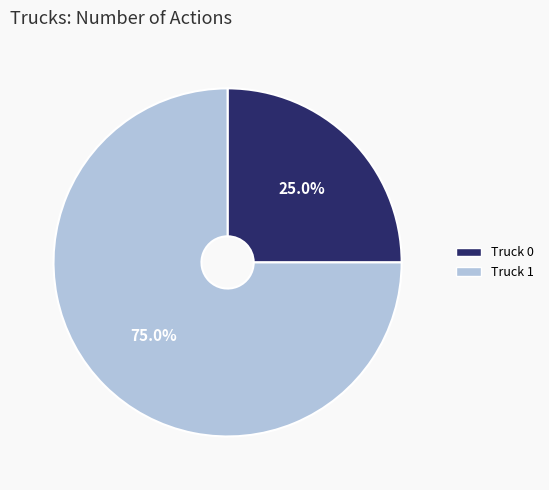

How much of the chart is everything except Truck 0?

75.0%